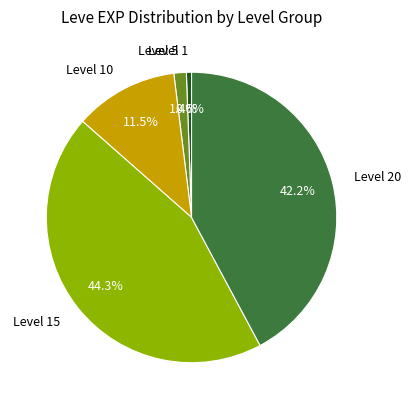

Is there a majority slice in this chart?

No